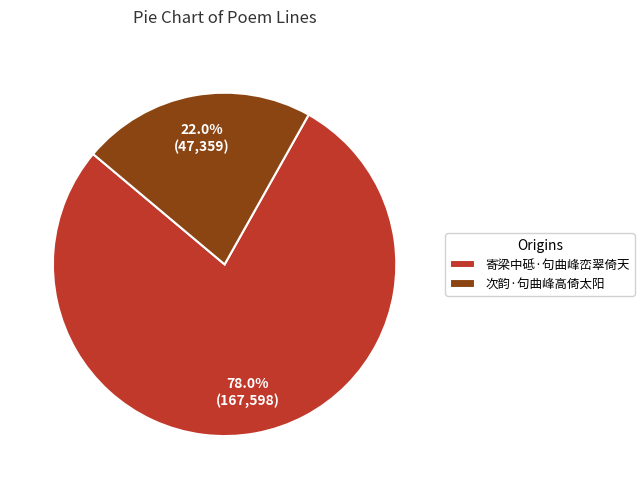

Approximately how many times larger is the value at 寄梁中砥·句曲峰峦翠倚天 compared to 次韵·句曲峰高倚太阳?

3.5